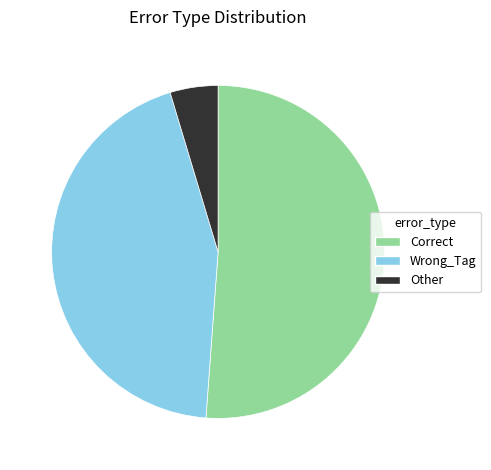

How many segments does this pie chart have?

3